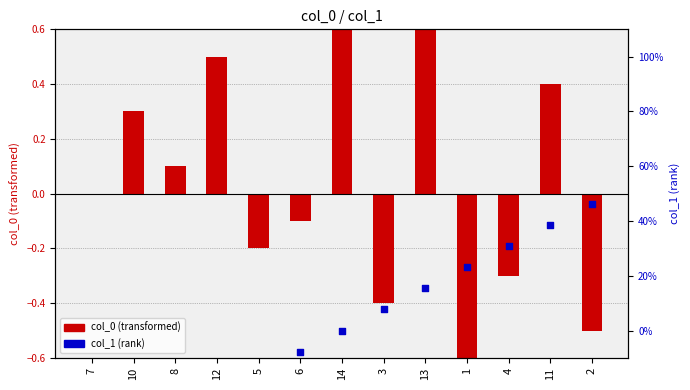

Which series reaches the minimum Y coordinate?

col_0 (normalized)